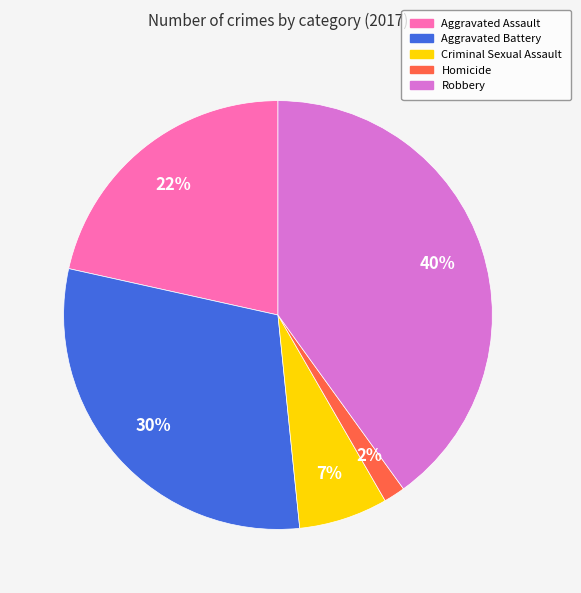

Does Criminal Sexual Assault represent more than half of the total?

No